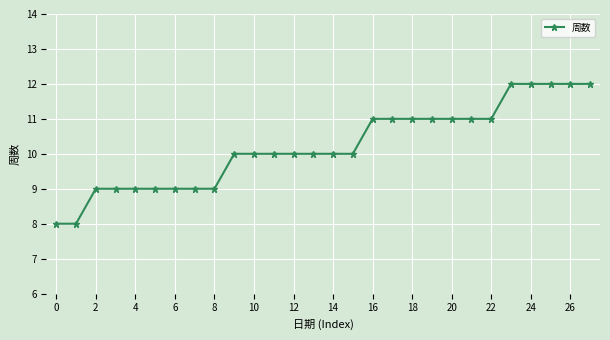

What is the value of the 24th point from the left?

12